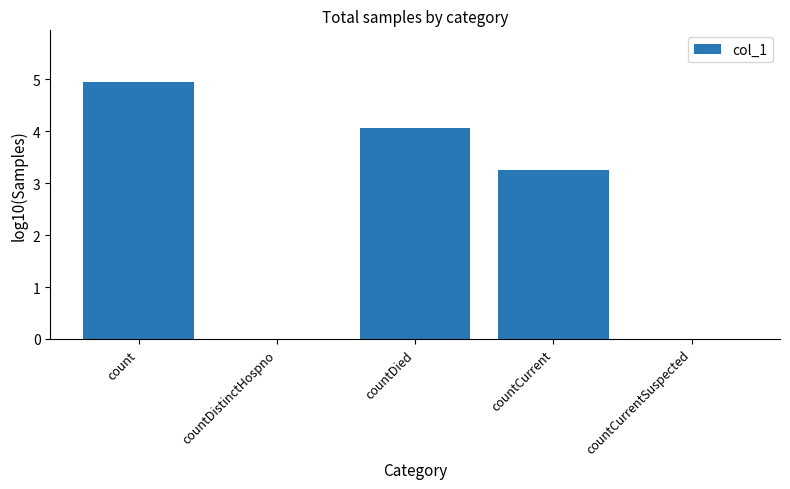

At which label does the data first exceed 3?

count